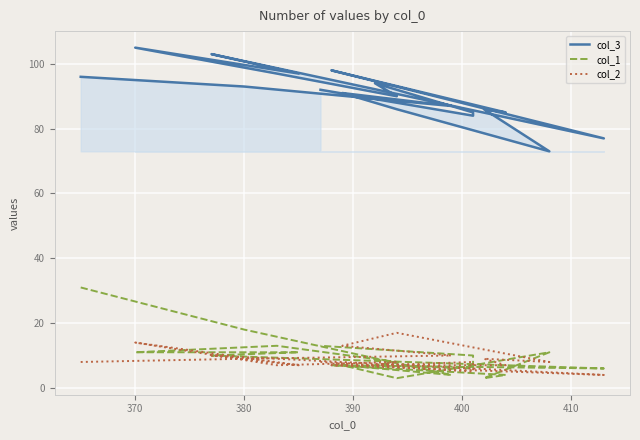

True or false: col_2 and col_3 cross at least once.

False